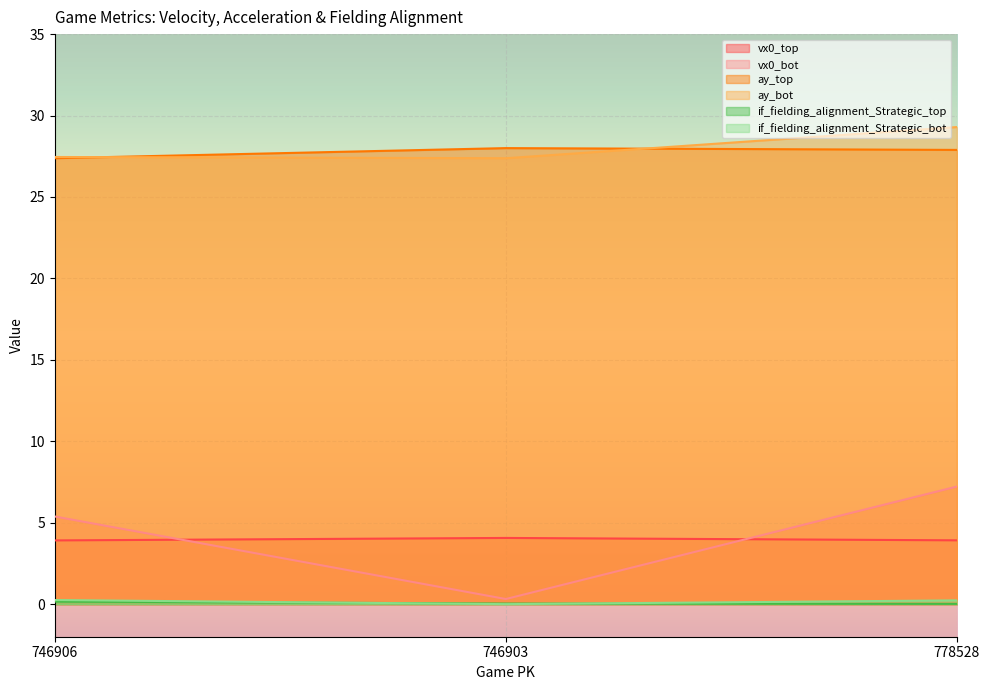

What is the label of the 1st point from the left?

746906